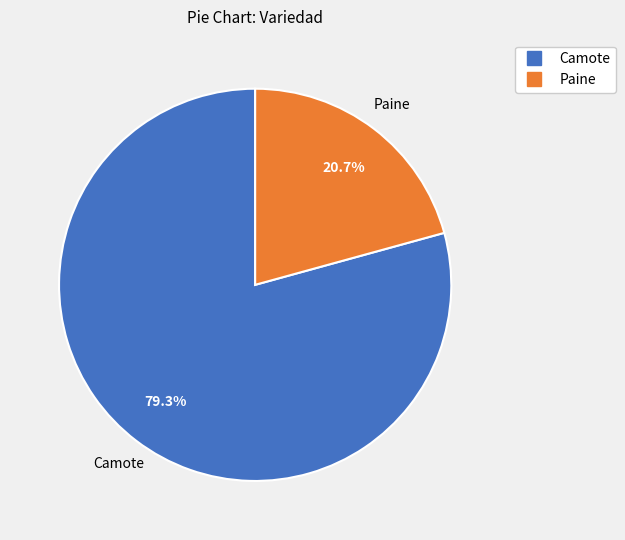

Approximately how many times larger is the value at Camote compared to Paine?

3.8